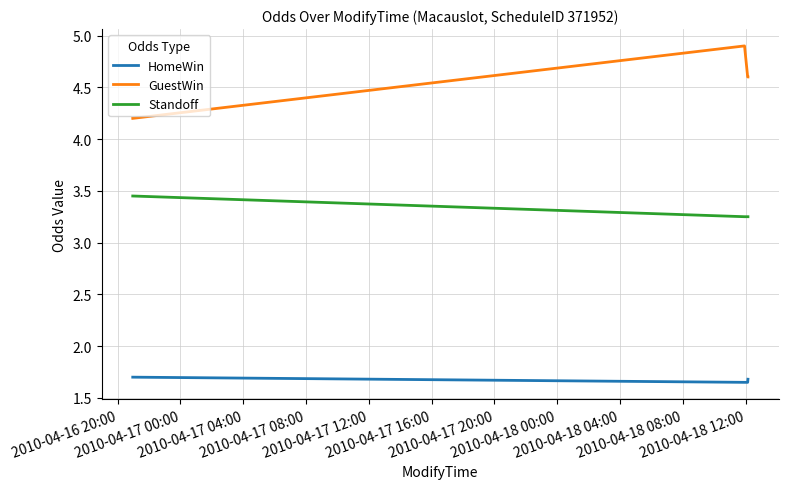

What is the sum of all Standoff values?

13.2